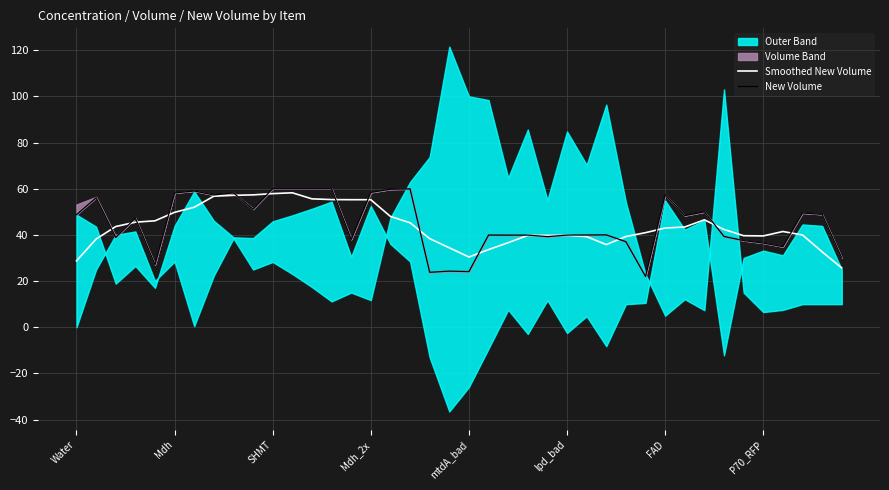

Which series has the largest total across all categories?

New Volume